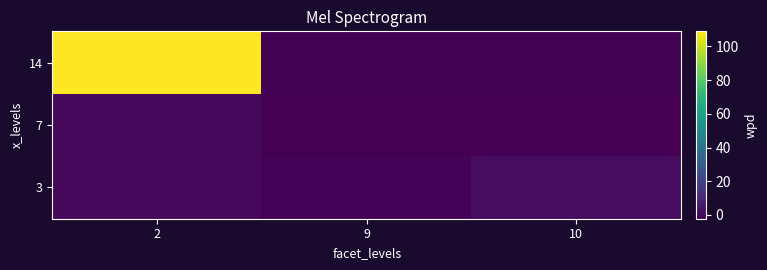

Reading left to right, transcribe all the data shown in this chart.

3: 2=0.5	9=-1.0	10=1.5
7: 2=0.1	9=-2.2	10=-2.1
14: 2=108.9	9=-1.4	10=-1.6